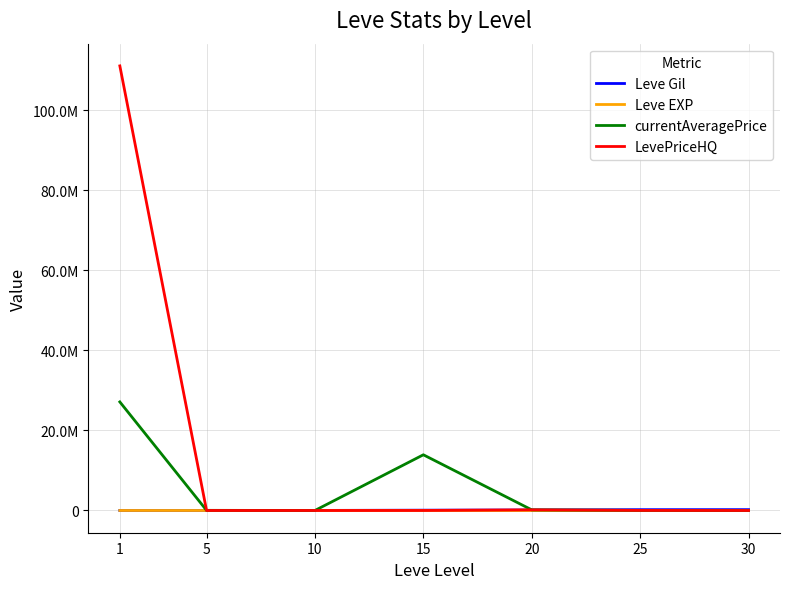

Does the chart have visible grid lines?

Yes